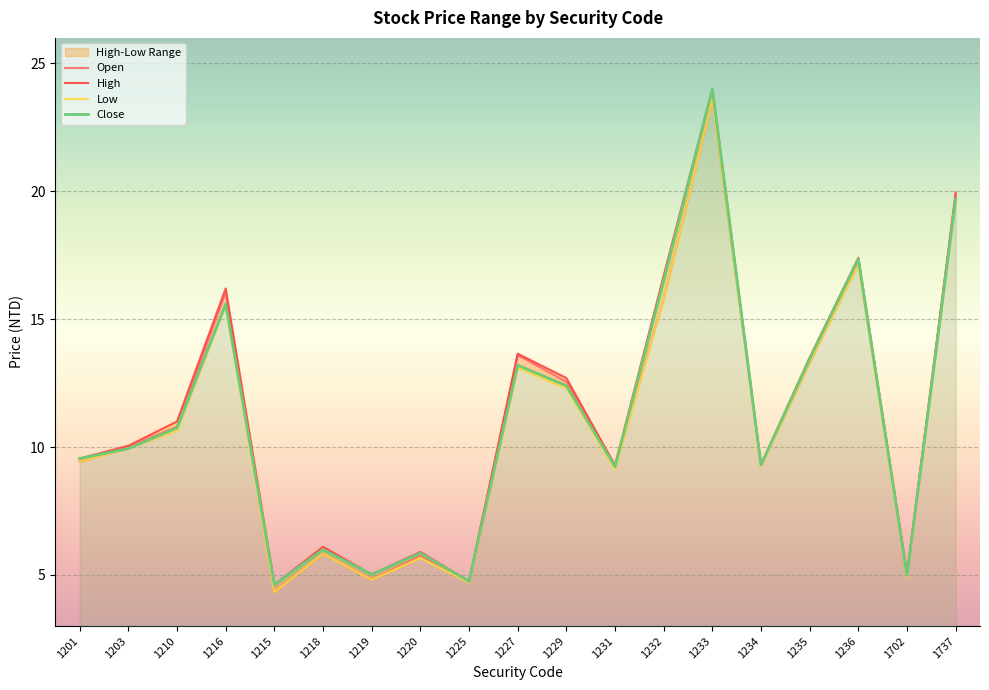

At which label does Open first exceed 10?

1210